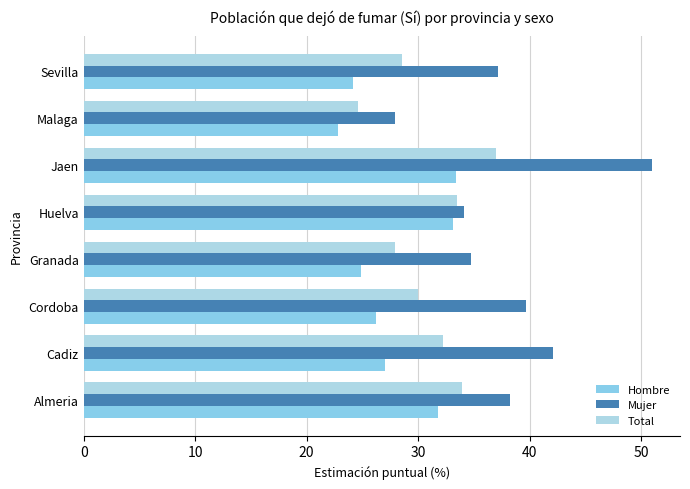

At how many categories does at least one series exceed 30?

7